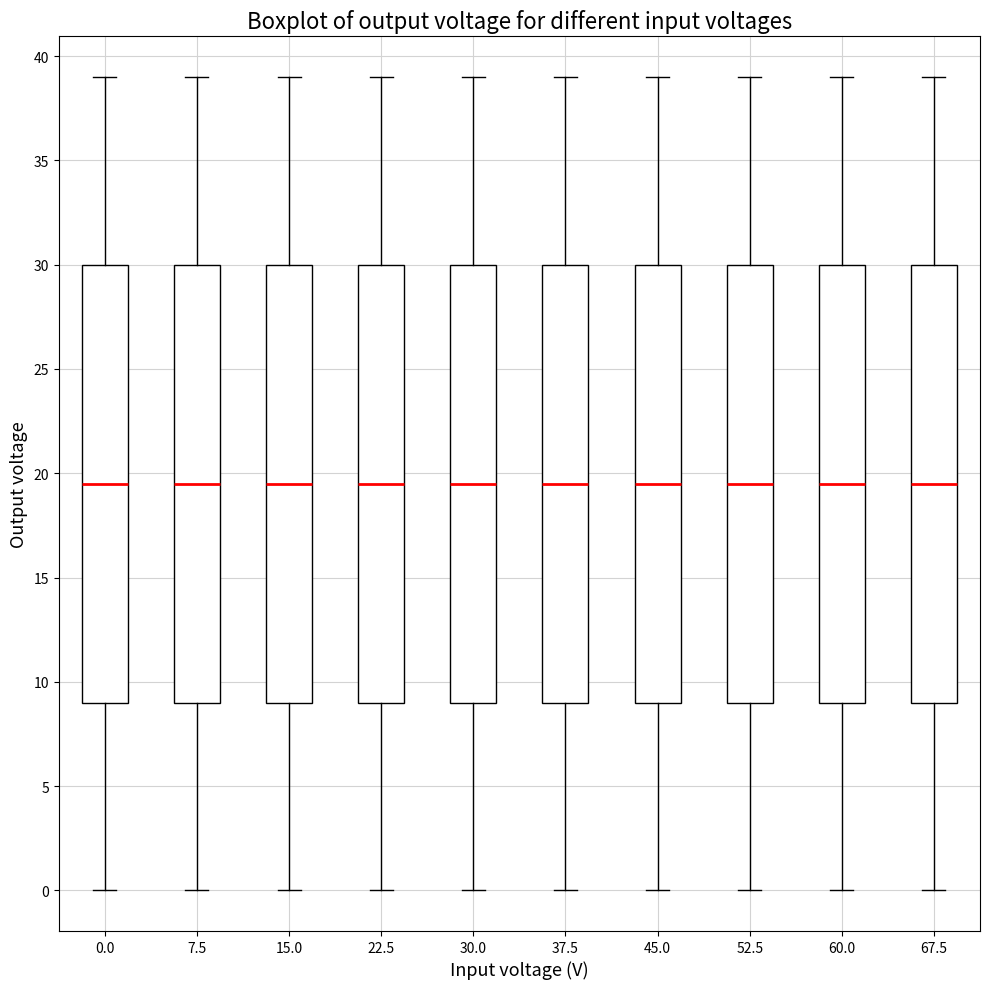

Where is the lower edge of the box at x = 15.0 on the y-axis? The values are not printed on the chart, so give them approximately, as read against the axis.

9.0